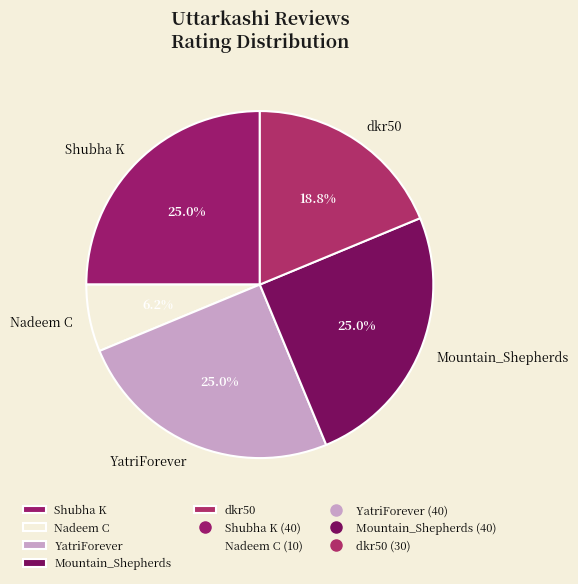

Is it true that Nadeem C is 1% of the pie?

False